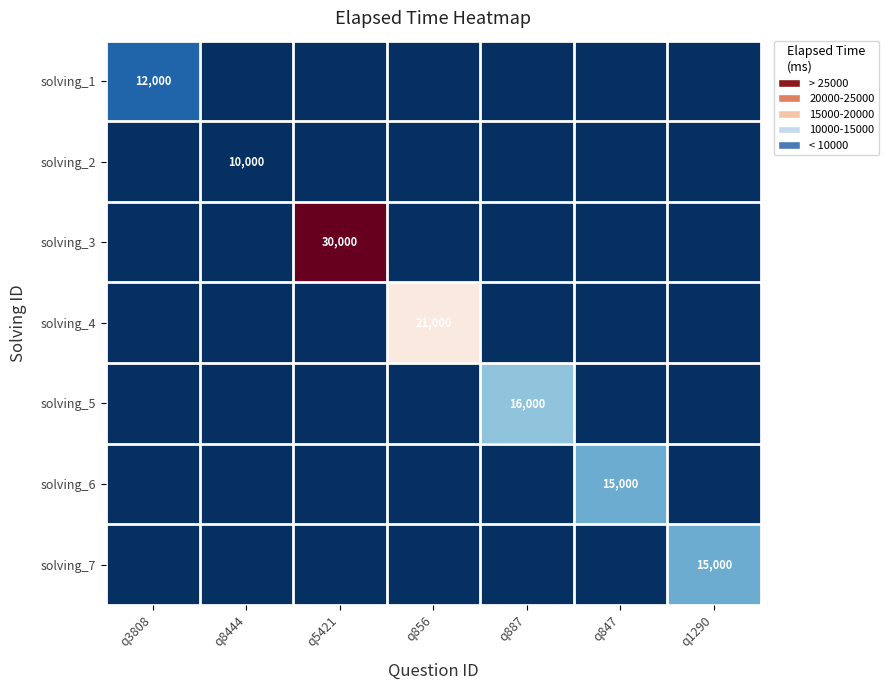

The solving_1 series shows 12000 at q3808. True or false?

True